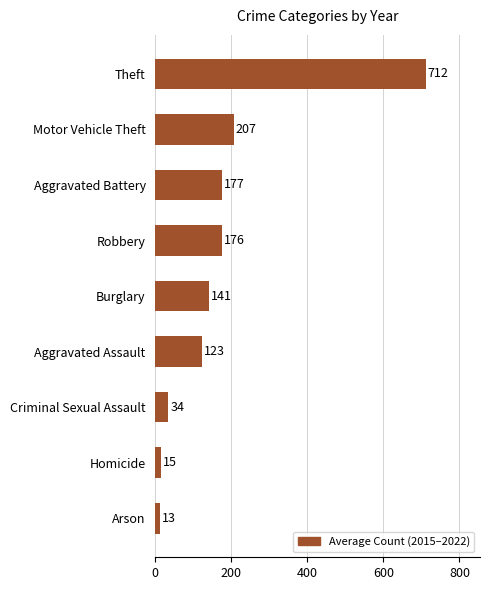

How many bars are there in total?

9